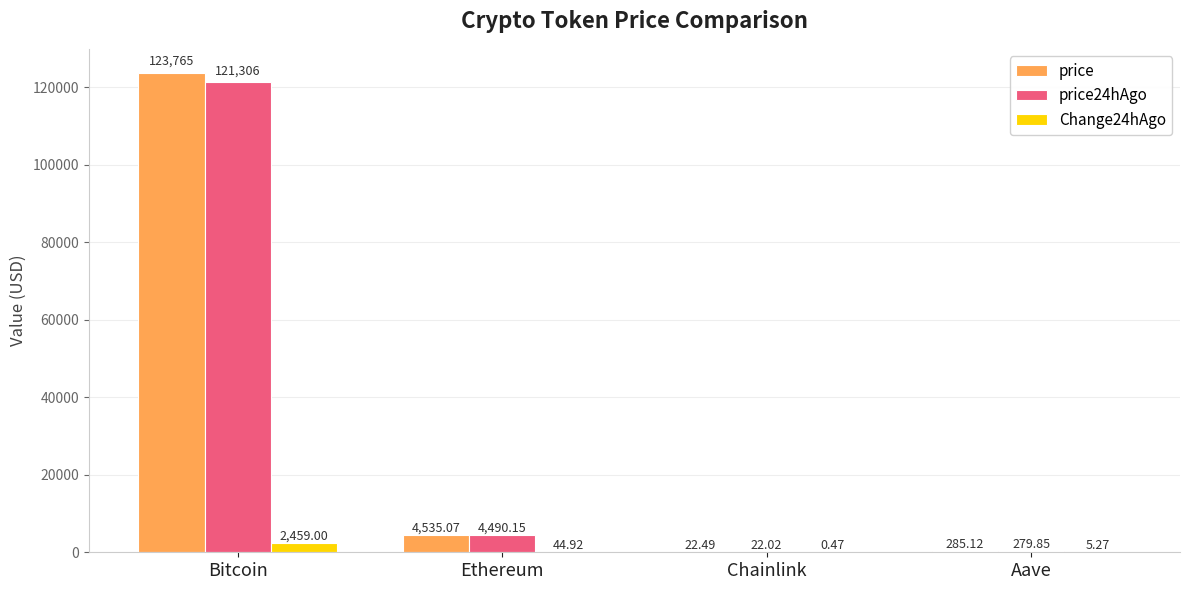

Which series changed the most between Bitcoin and Aave?

price